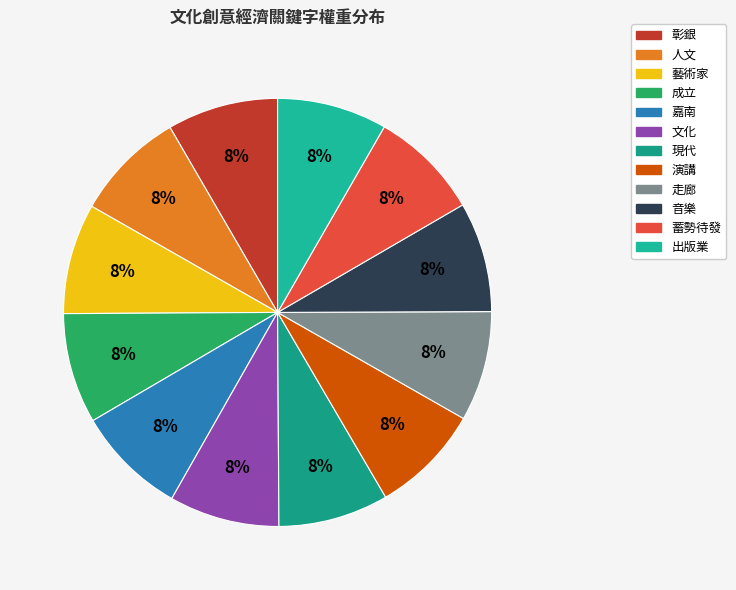

To the nearest percent, what percentage of the pie is 演講?

8%